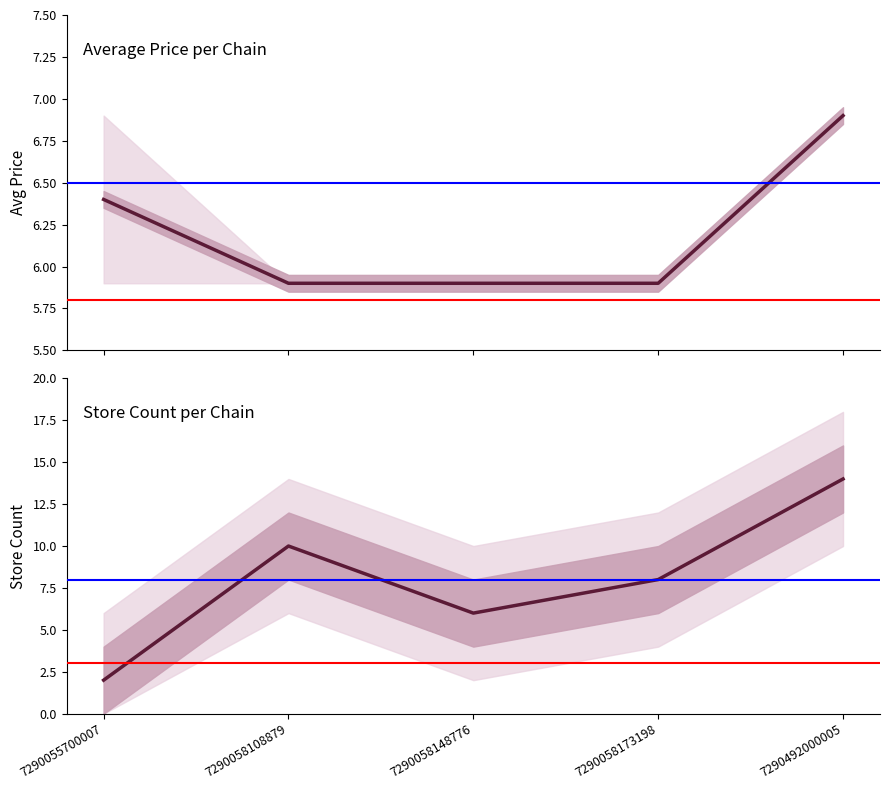

Where is the first local maximum for store_count?

7290058108879